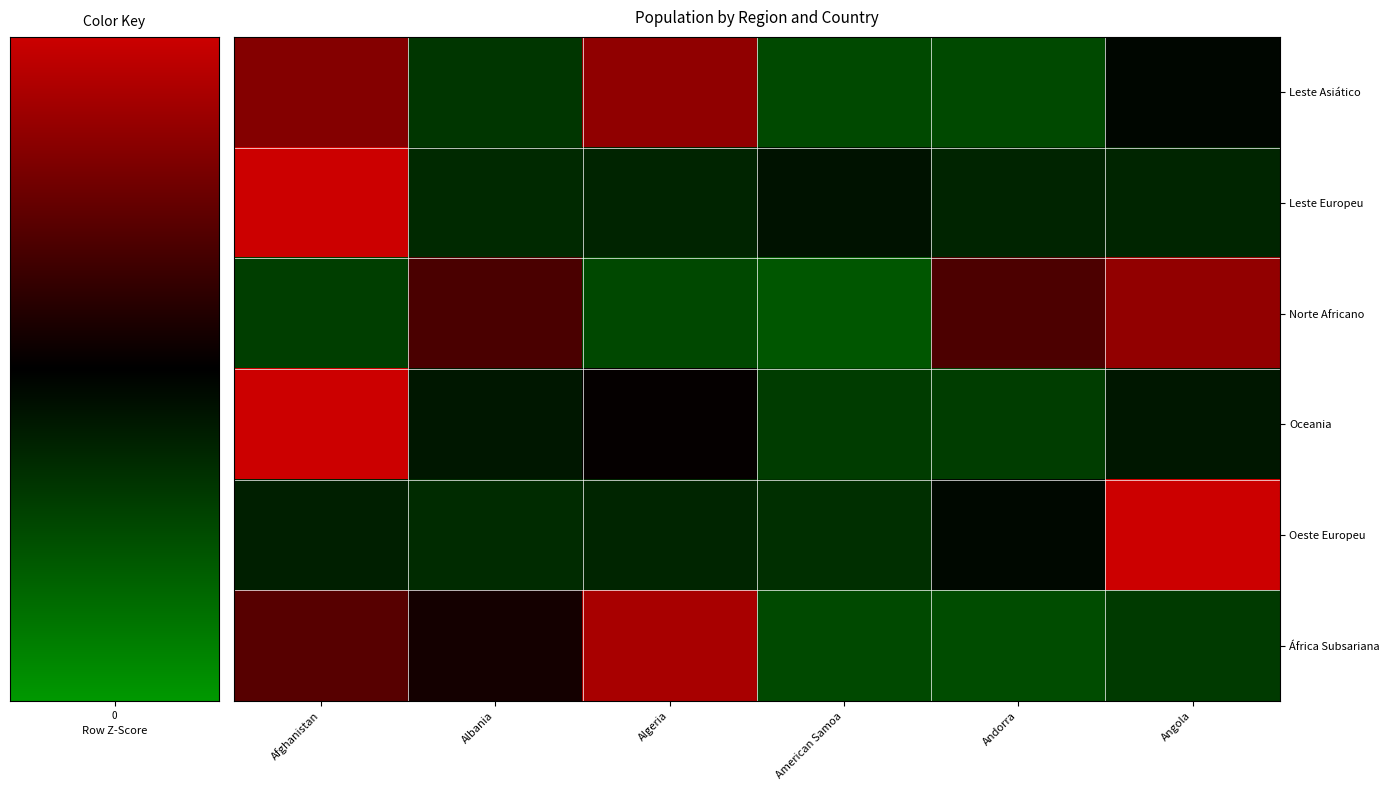

Count the number of categories in the chart.

6